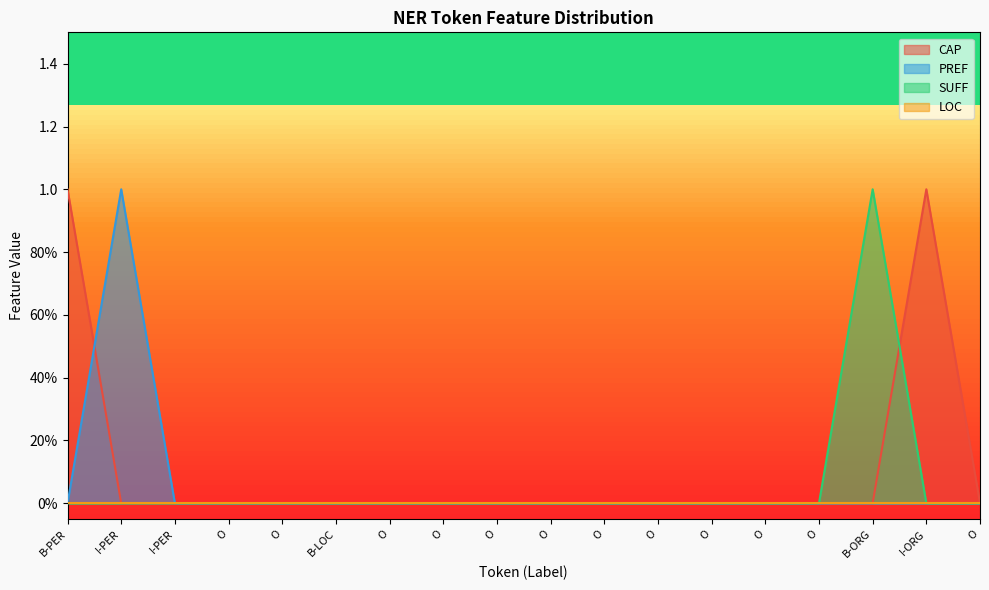

The value of SUFF at O is 0. True or false?

False